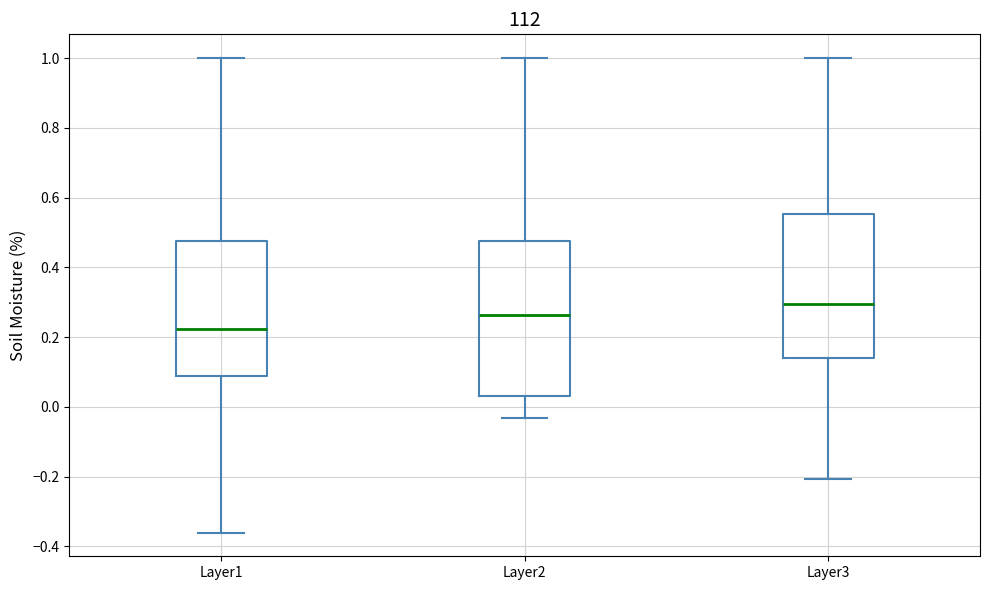

Where is the upper edge of the box for Layer1 on the y-axis? The values are not printed on the chart, so give them approximately, as read against the axis.

0.48